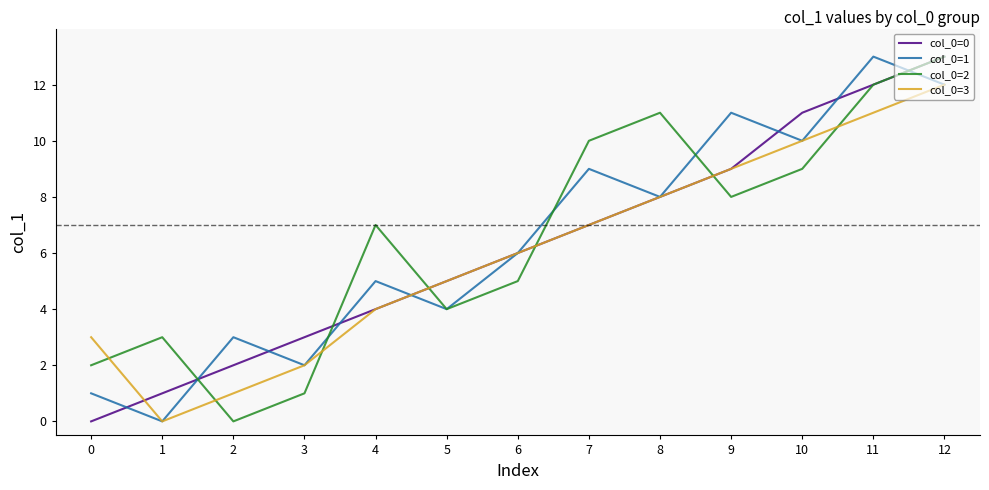

At which category does col_0=1 reach its first local peak?

2